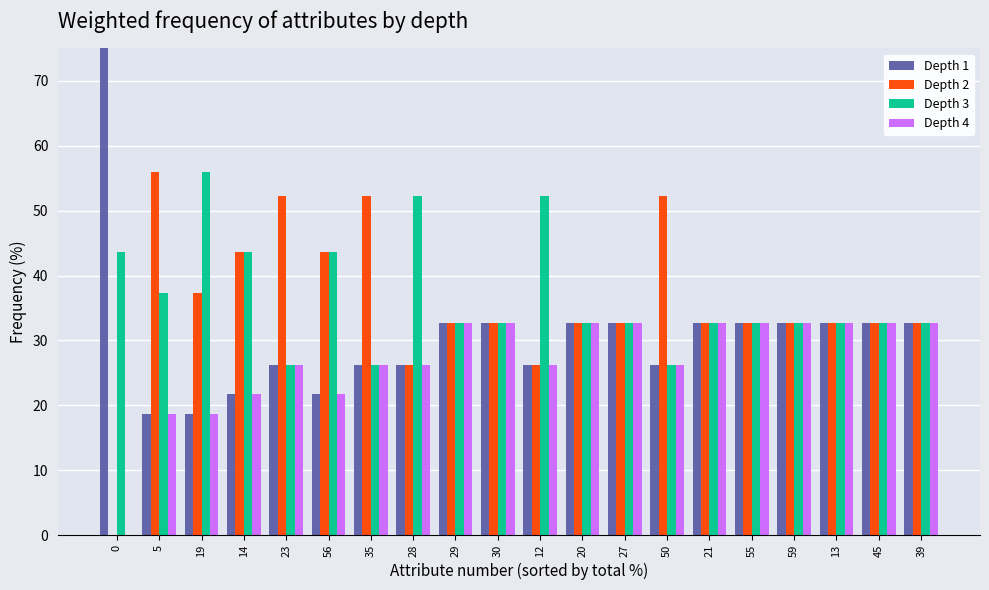

What are all the series names shown in the legend?

Depth 1, Depth 2, Depth 3, Depth 4